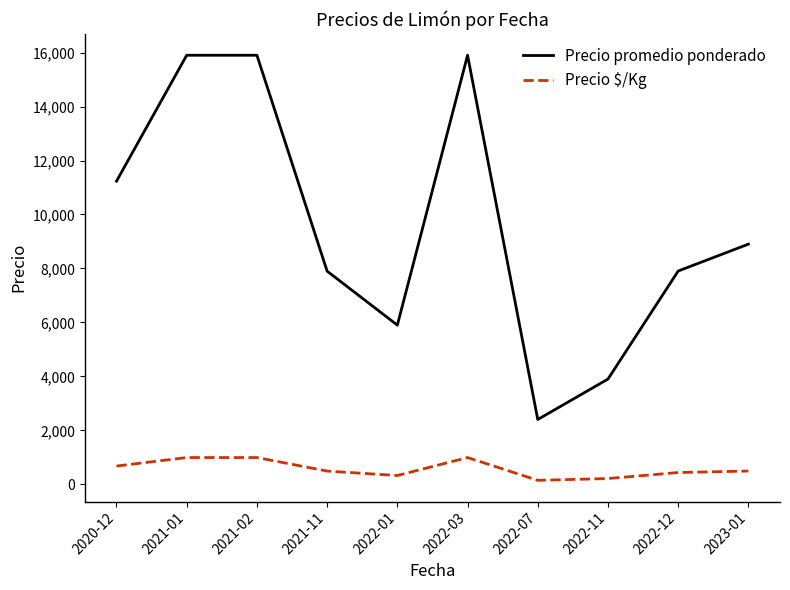

What is the greatest value displayed?

15900.0